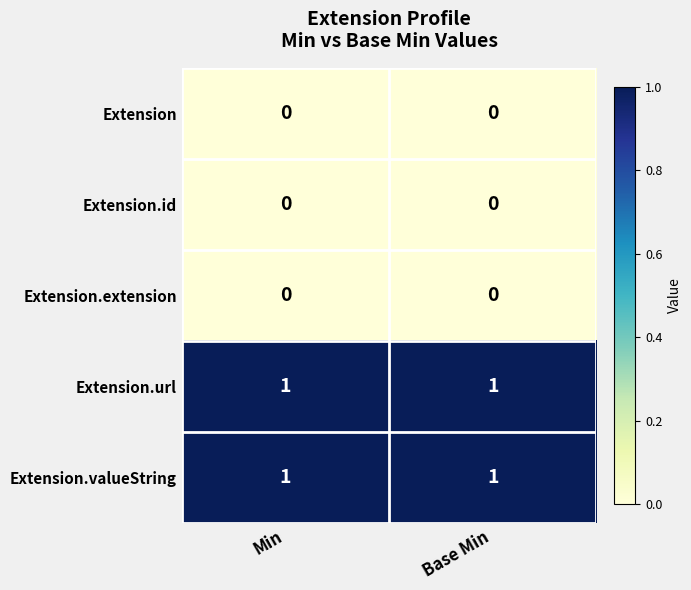

Is it true that Extension.id equals 0 at Min?

True